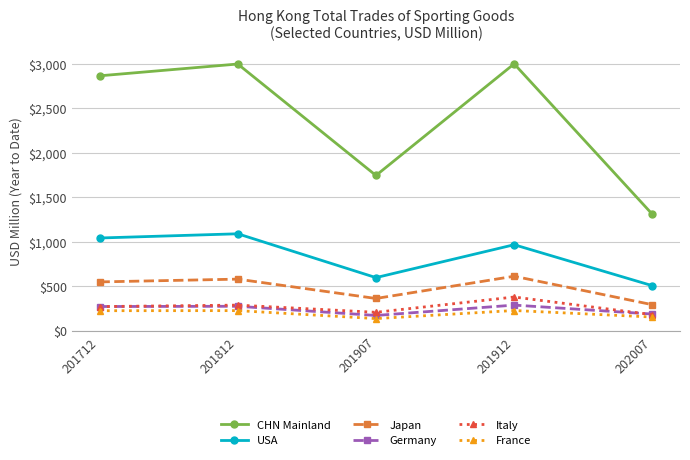

True or false: Germany has more than 0 interior local peaks.

True